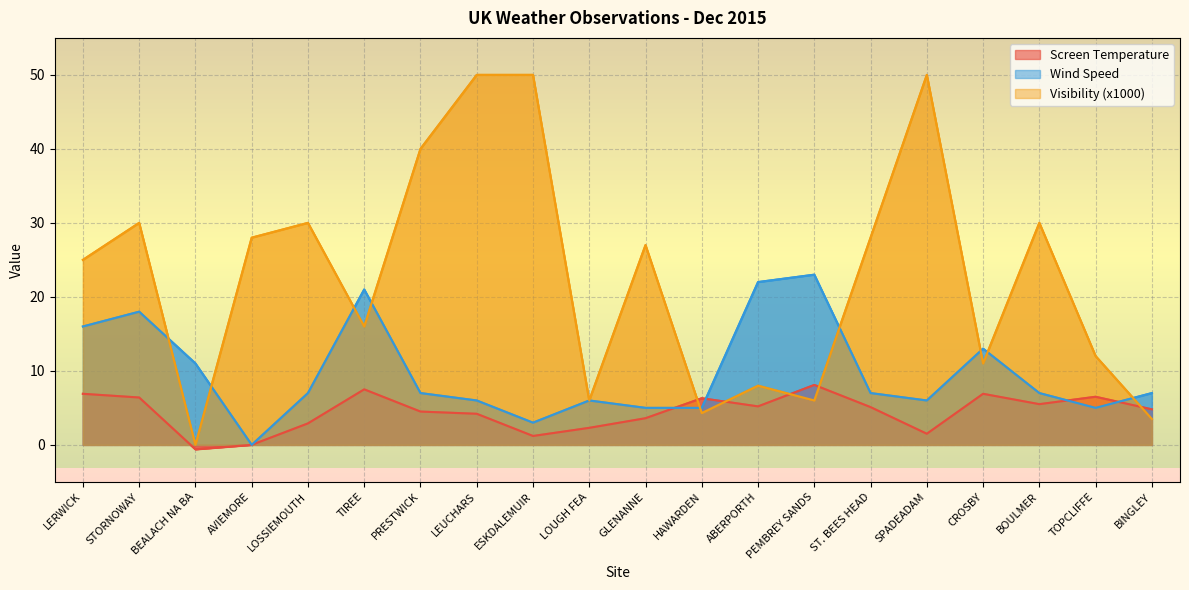

Where is the first local minimum for Visibility (x1000)?

BEALACH NA BA